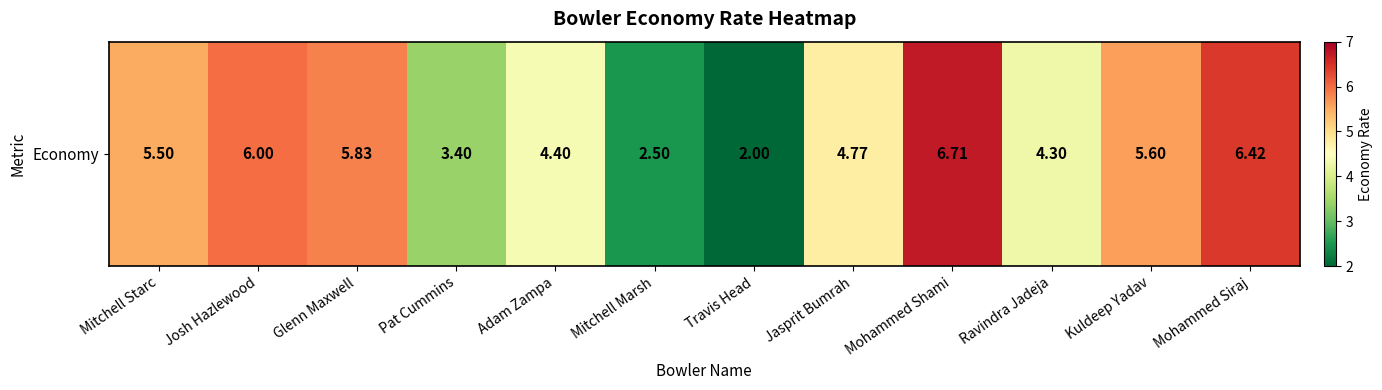

List the labels in order of value, largest first.

Mohammed Shami, Mohammed Siraj, Josh Hazlewood, Glenn Maxwell, Kuldeep Yadav, Mitchell Starc, Jasprit Bumrah, Adam Zampa, Ravindra Jadeja, Pat Cummins, Mitchell Marsh, Travis Head